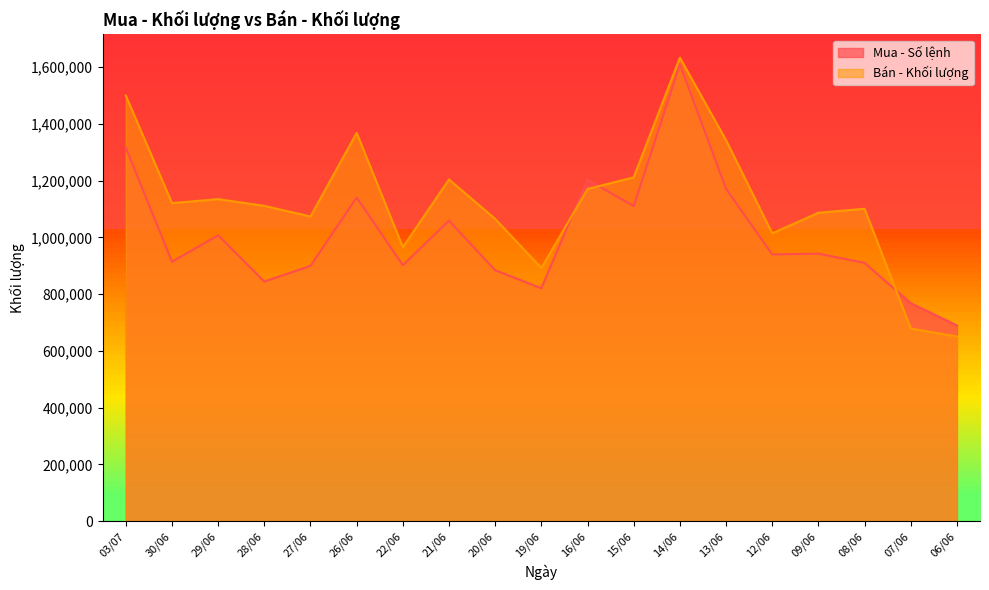

What is the label of the 6th point from the left?

26/06